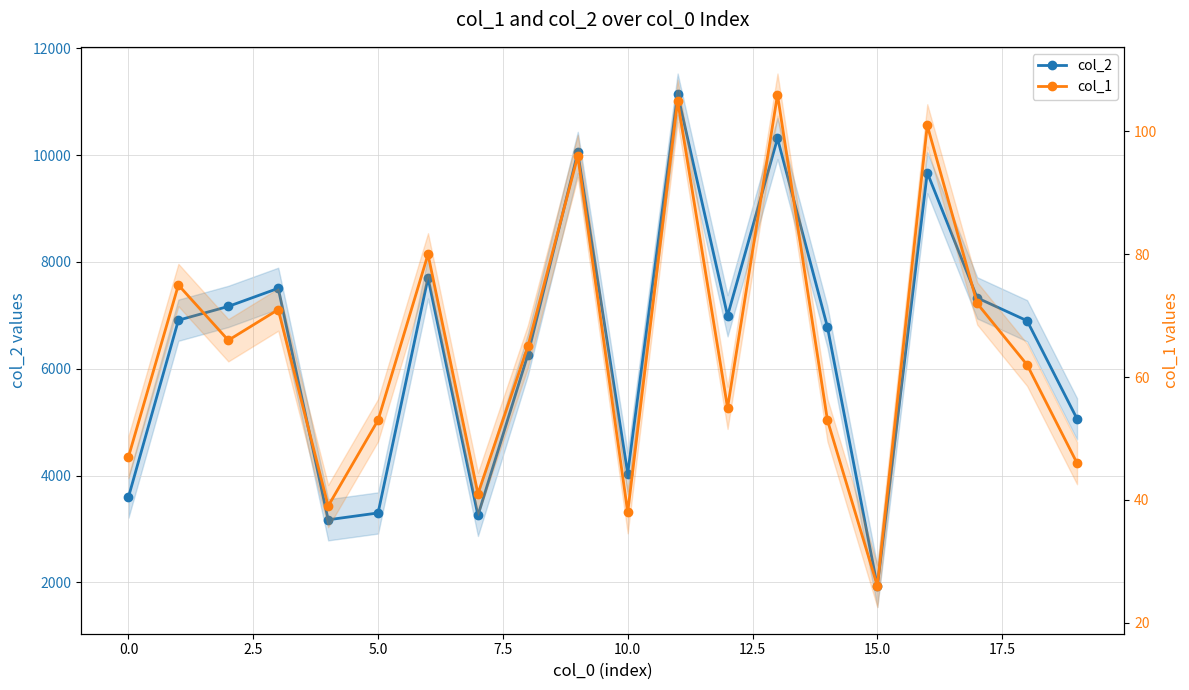

Is this an area chart (filled region under the line)?

No